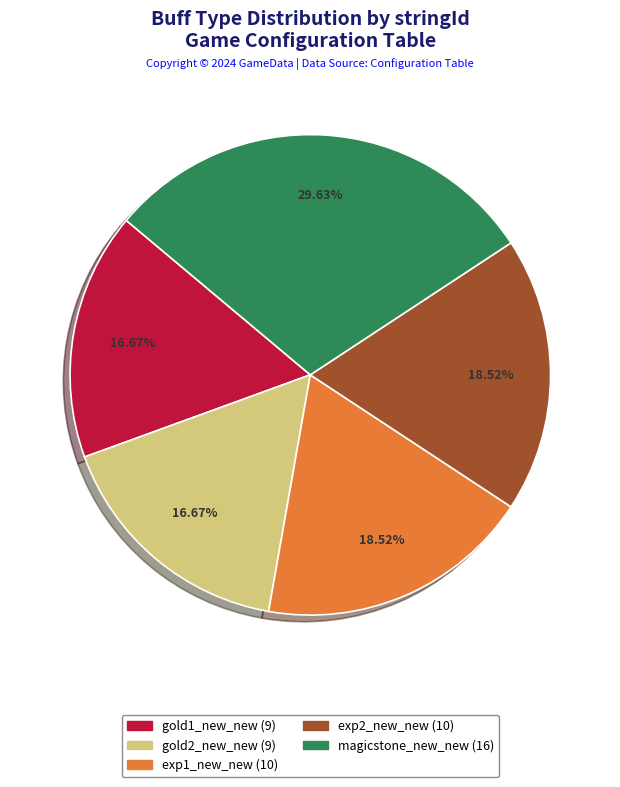

To the nearest percent, what is the average slice percentage?

20%